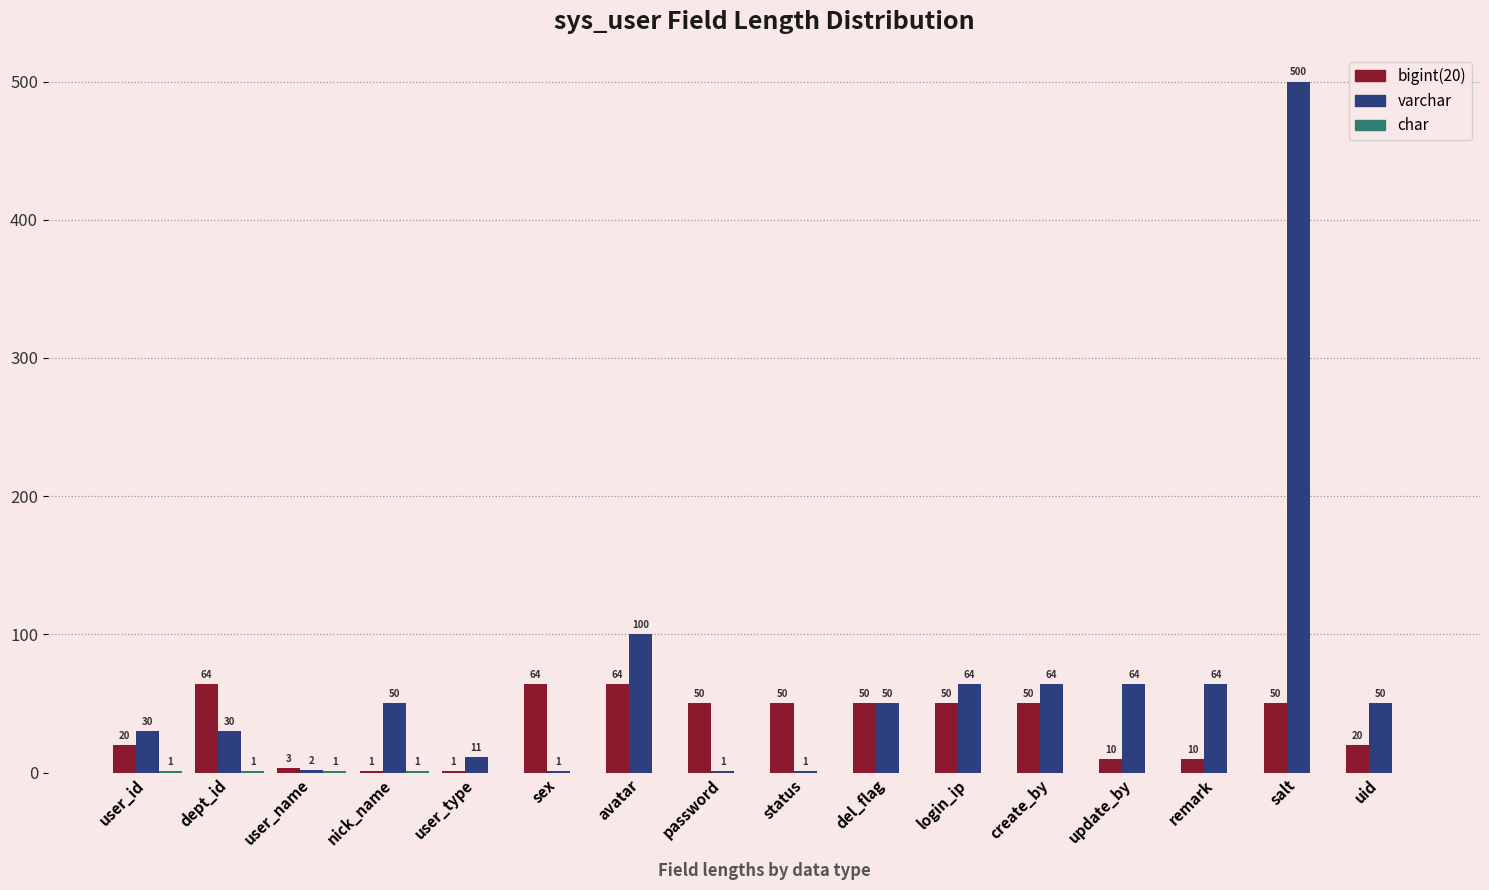

At which category is the sum across all series the highest?

salt